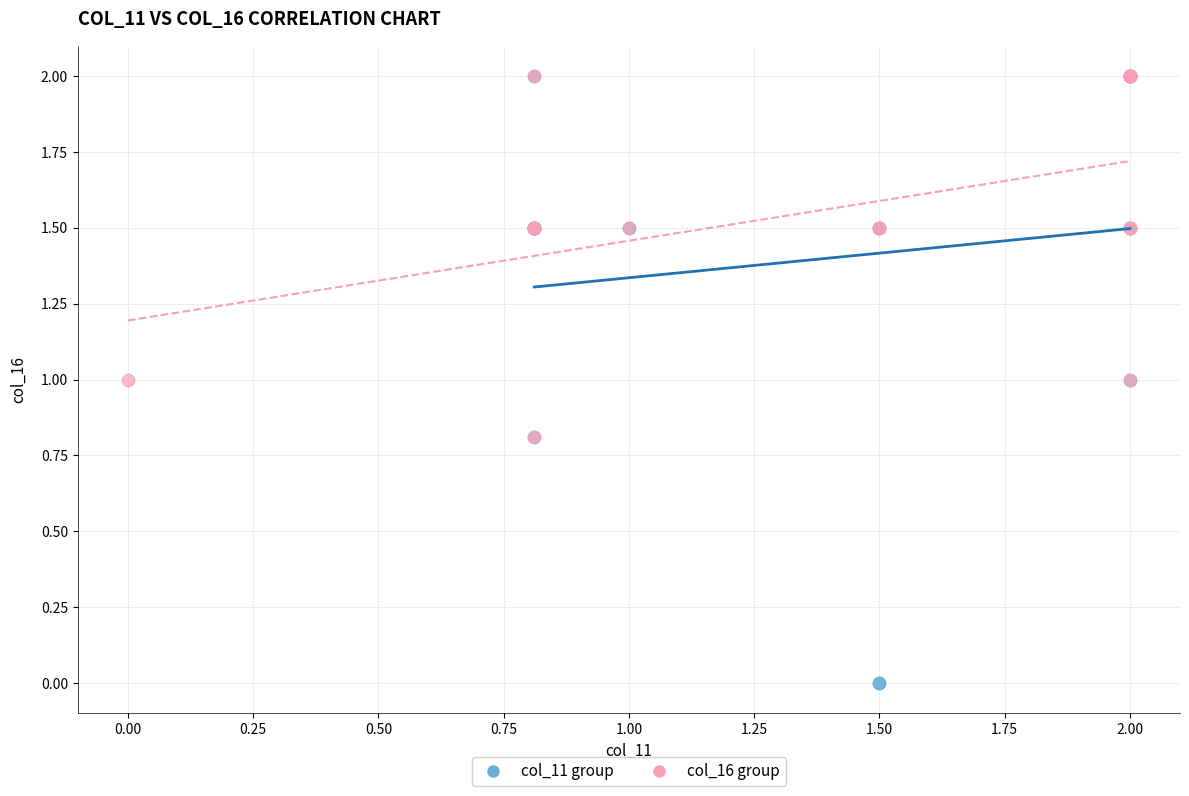

Which series has the widest spread of Y values?

col_11 group